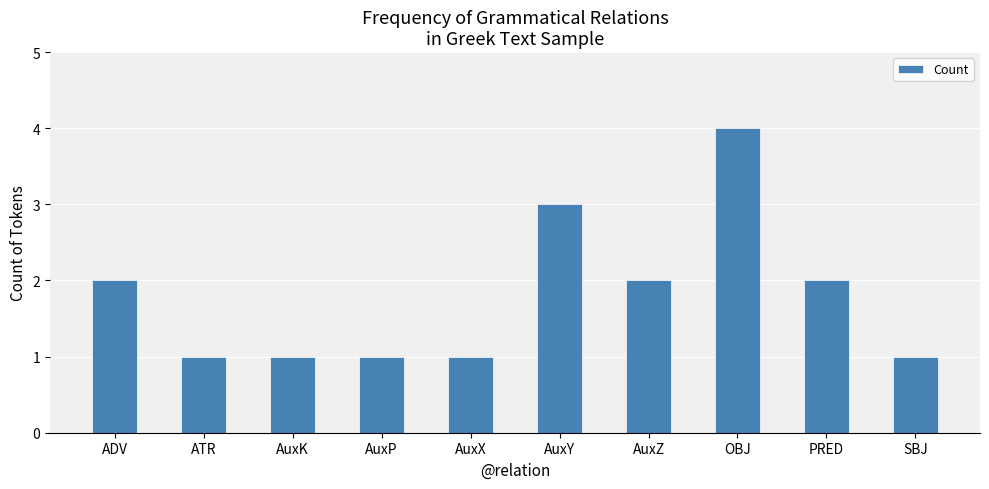

What is the difference between the maximum and minimum values?

3